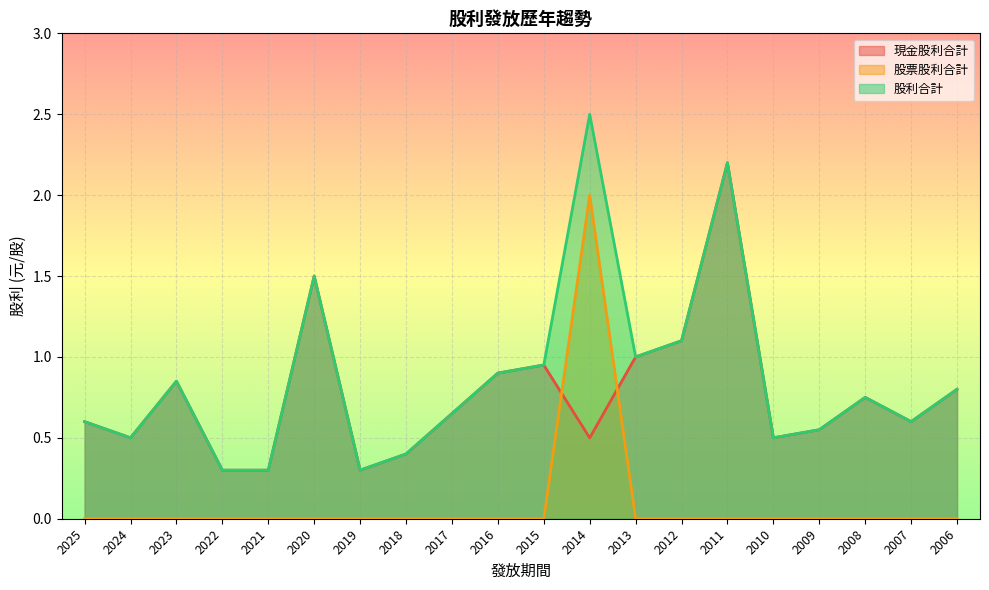

Reading left to right, what are all the values shown in this chart?

現金股利合計: 0.6	0.5	0.8	0.3	0.3	1.5	0.3	0.4	0.7	0.9	0.9	0.5	1.0	1.1	2.2	0.5	0.6	0.8	0.6	0.8
股票股利合計: 0.0	0.0	0.0	0.0	0.0	0.0	0.0	0.0	0.0	0.0	0.0	2.0	0.0	0.0	0.0	0.0	0.0	0.0	0.0	0.0
股利合計: 0.6	0.5	0.8	0.3	0.3	1.5	0.3	0.4	0.7	0.9	0.9	2.5	1.0	1.1	2.2	0.5	0.6	0.8	0.6	0.8